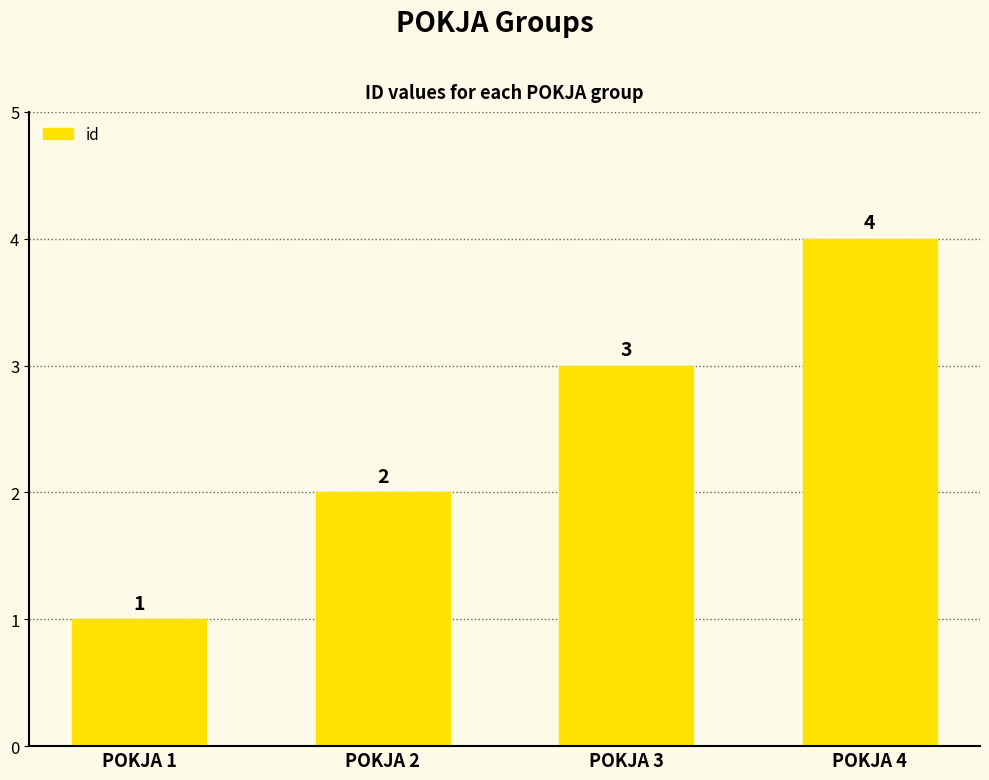

What is the sum of the values at POKJA 4 and POKJA 2?

6